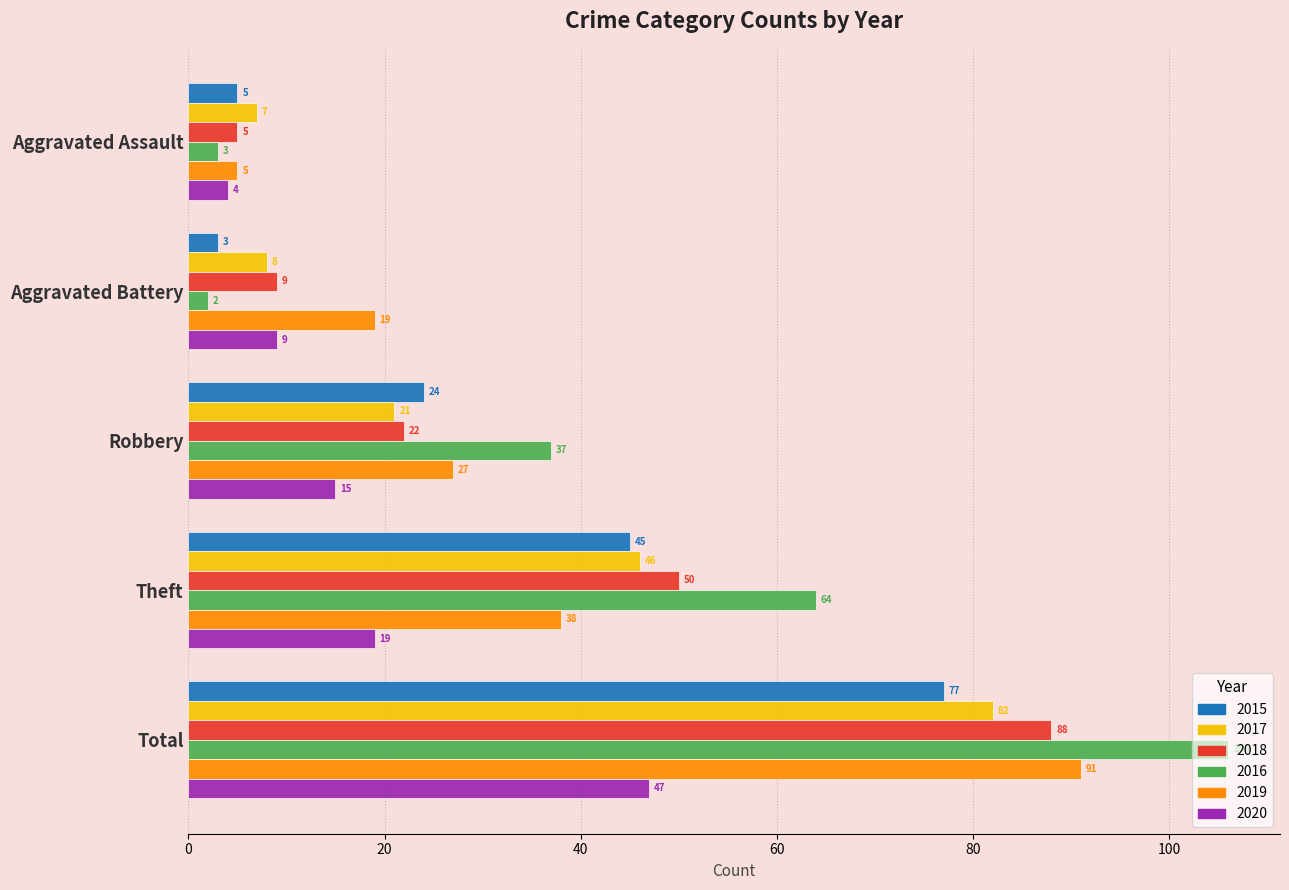

What is the approximate value of 2018 at Total?

88